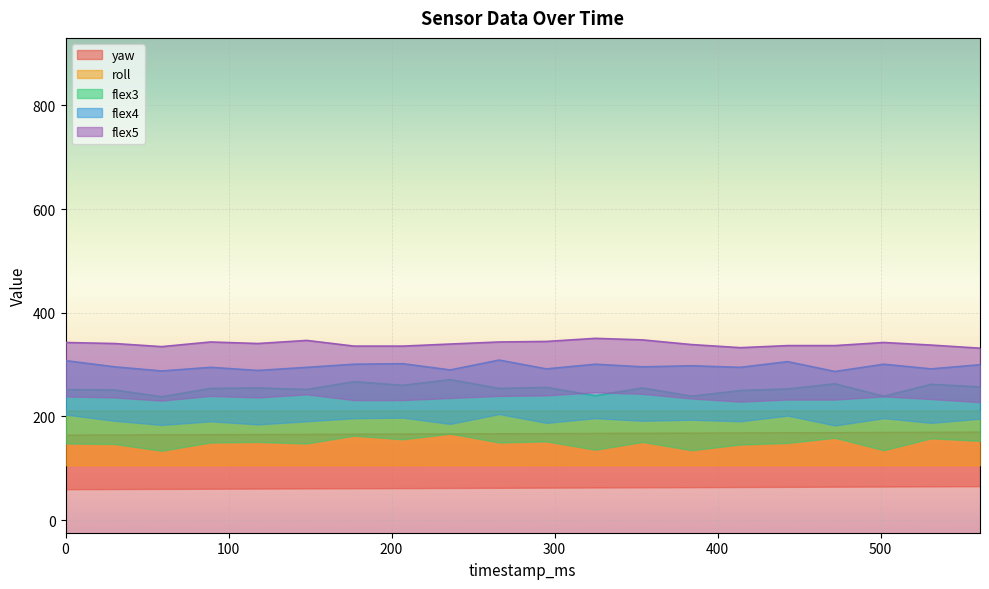

True or false: flex3 and yaw cross at least once.

False